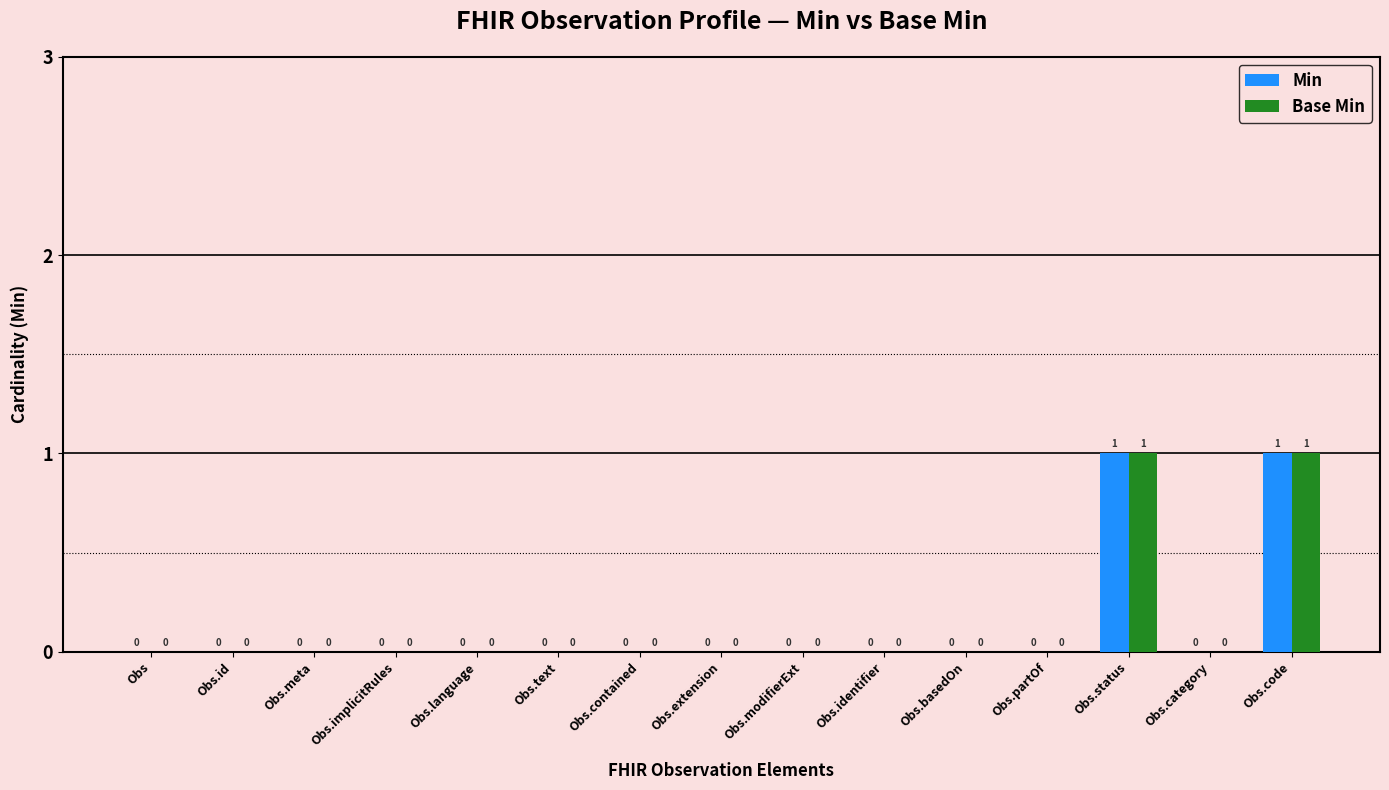

True or false: Min has a value of 0 at Obs.partOf.

True